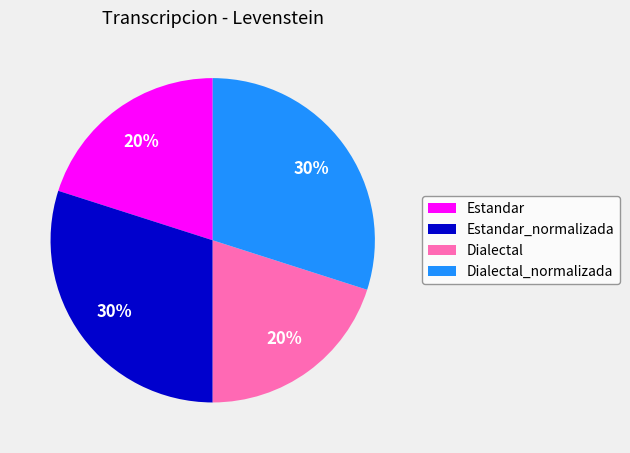

Between Dialectal_normalizada and Dialectal, which is larger?

Dialectal_normalizada